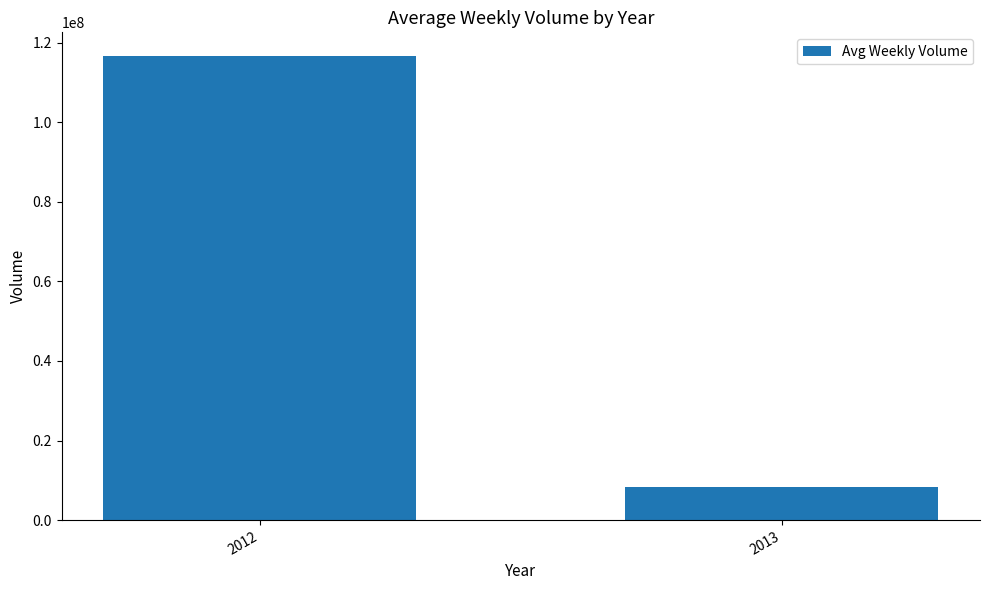

Is it true that the value at 2013 is 3274057.9?

False